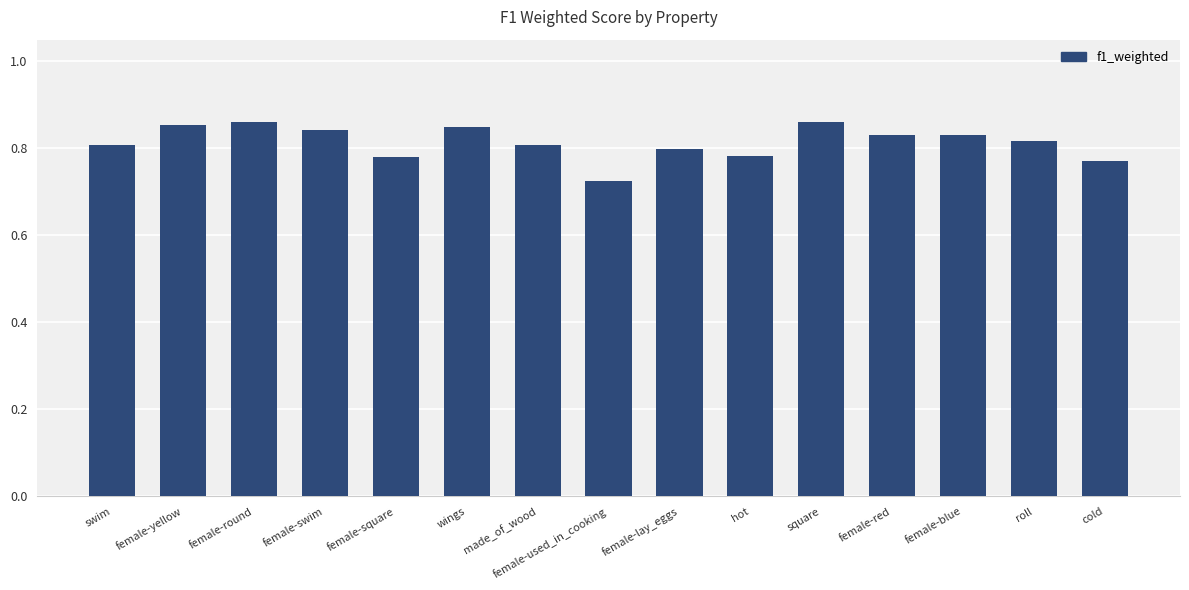

What is the sum of the values at female-swim and female-yellow?

1.7